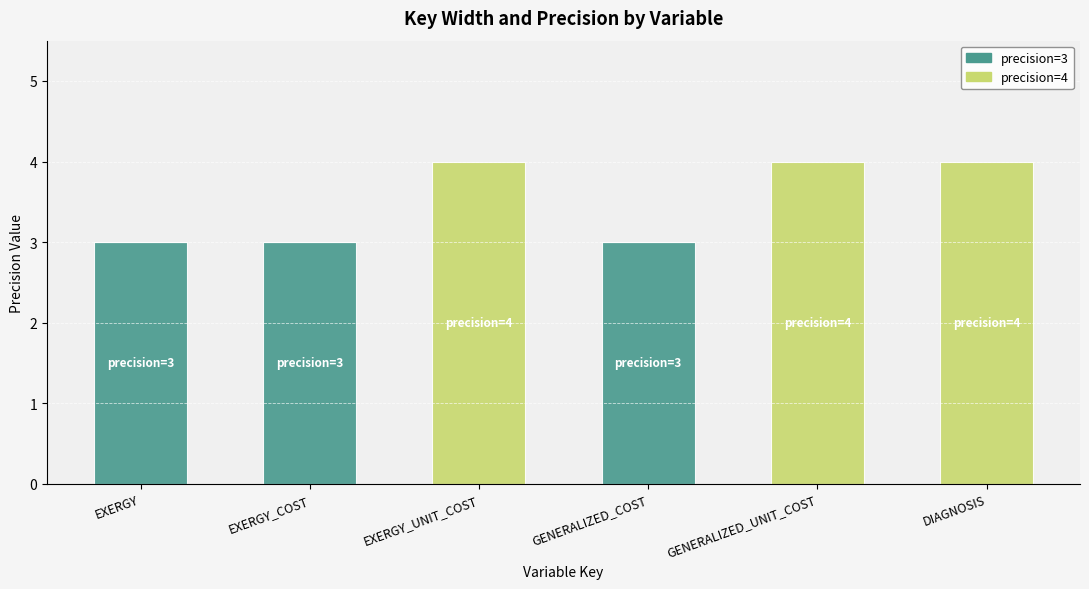

Are the bars grouped side by side (vs. stacked)?

No